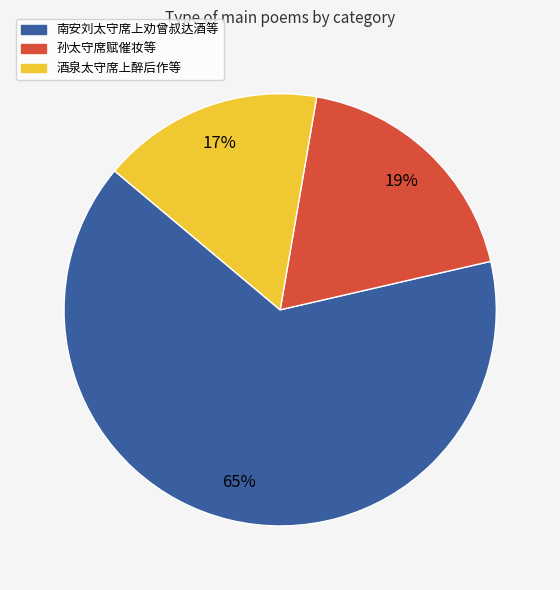

To the nearest percent, what portion does 酒泉太守席上醉后作等 represent?

17%